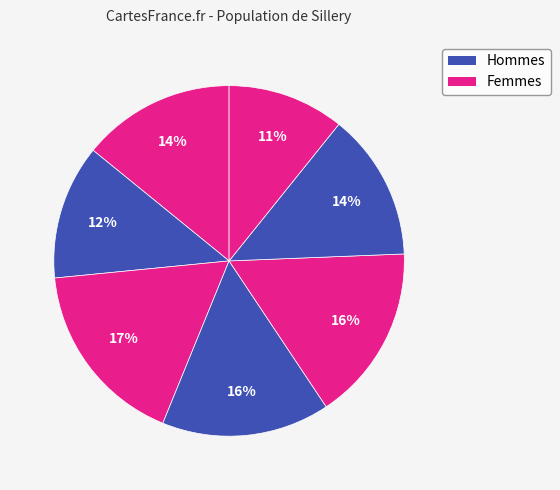

Count the number of slices in the pie.

7